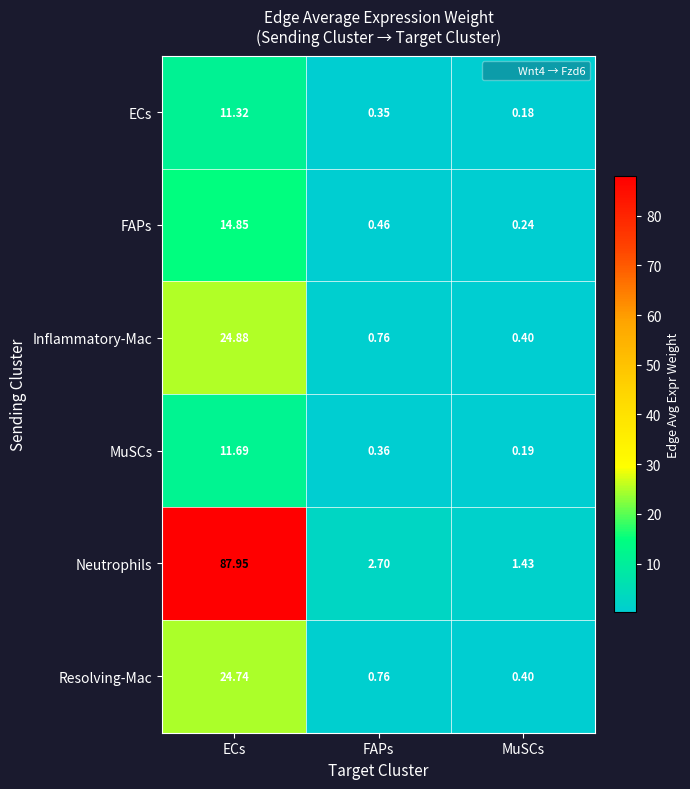

Where is ECs nearest to the value 5?

FAPs